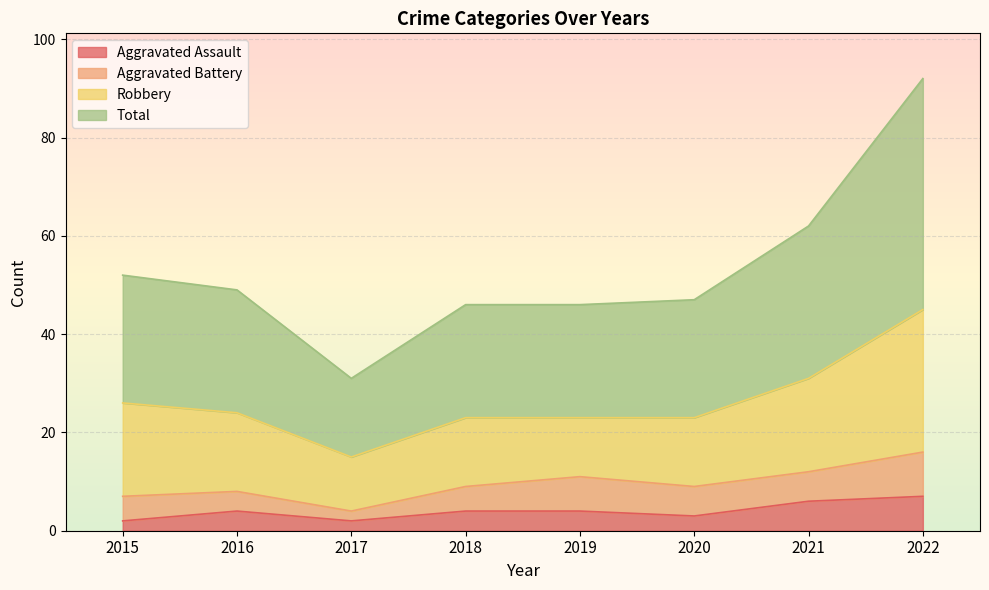

How many values in the Aggravated Assault series exceed 4?

2